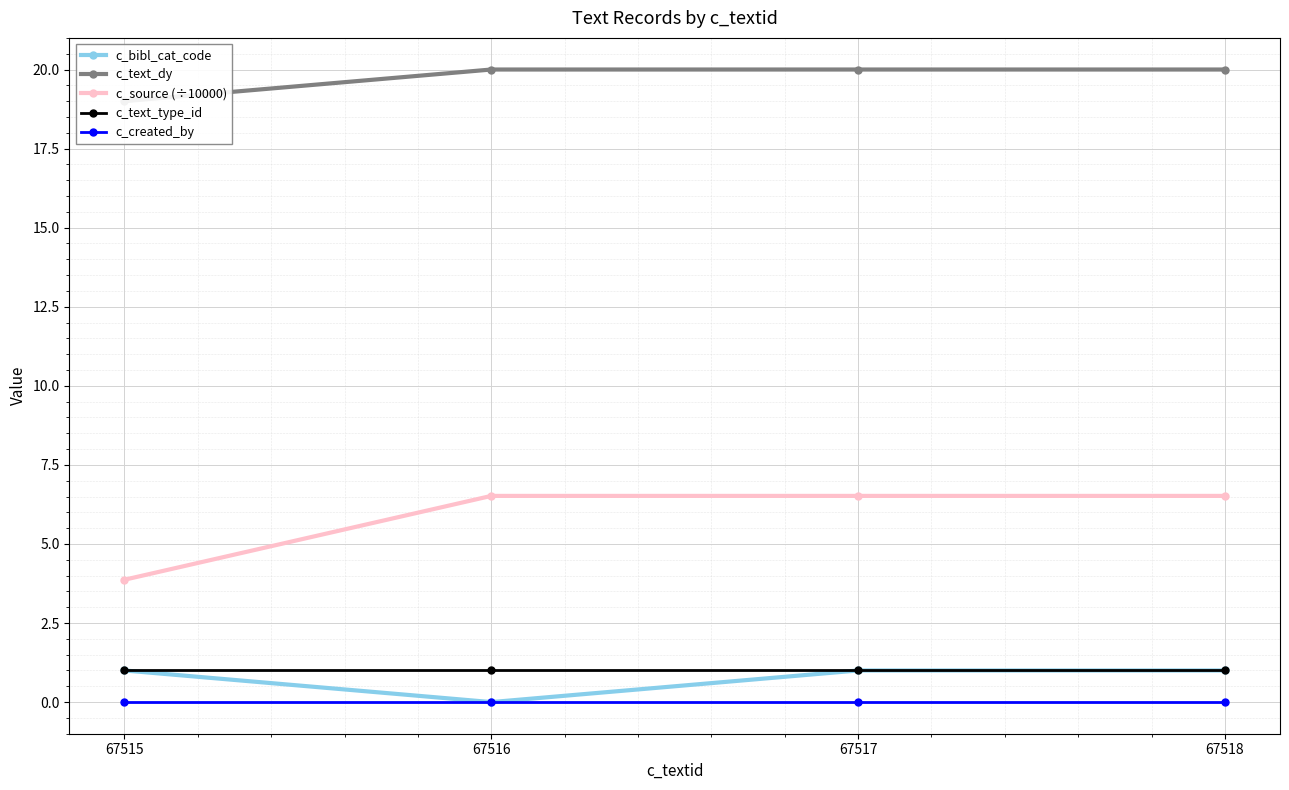

Count the number of categories in the chart.

4